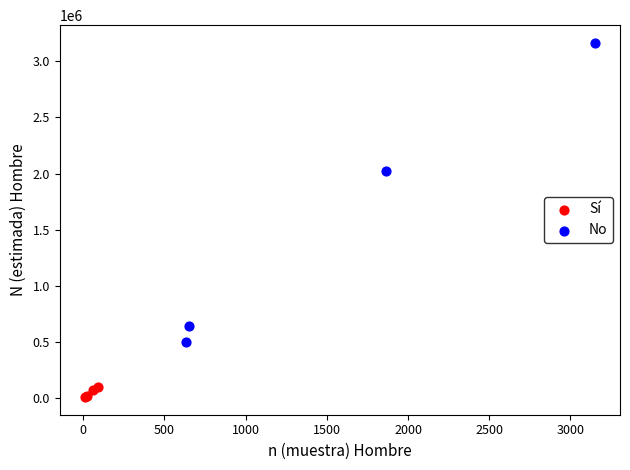

Which series has the widest spread of Y values?

No